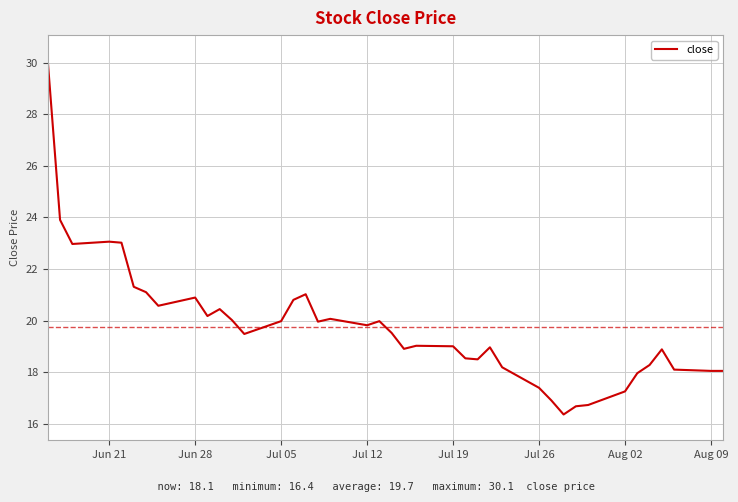

What is the maximum value shown in the chart?

30.1